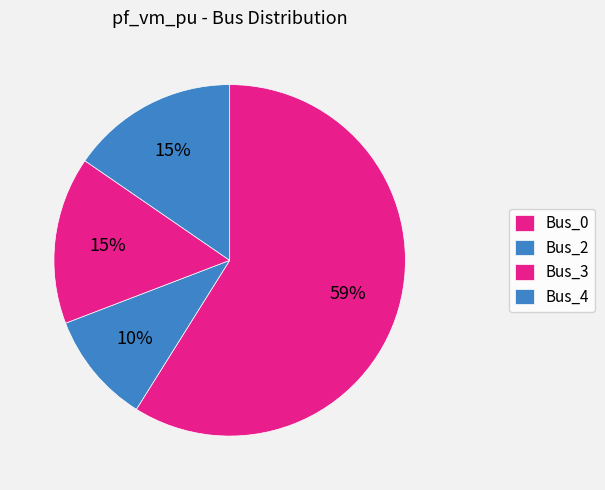

To the nearest percent, what is the difference between the Bus_3 and Bus_2 slice percentages?

5%